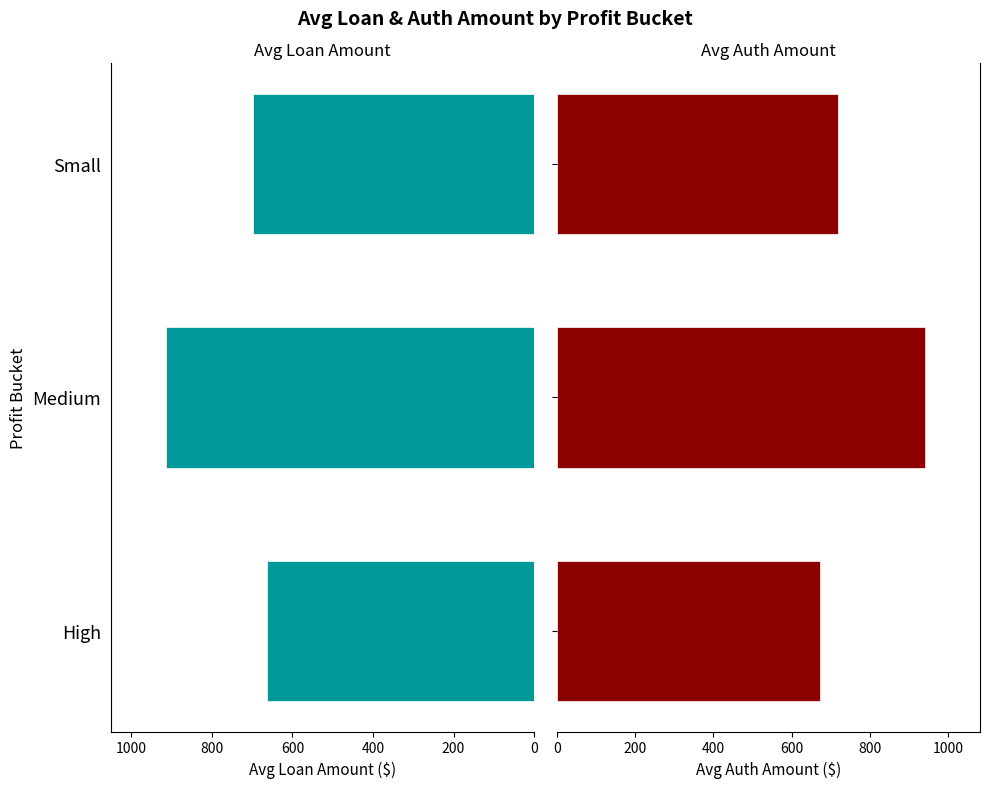

At Small, list the series in order from smallest to largest.

Avg Loan Amount, Avg Auth Amount